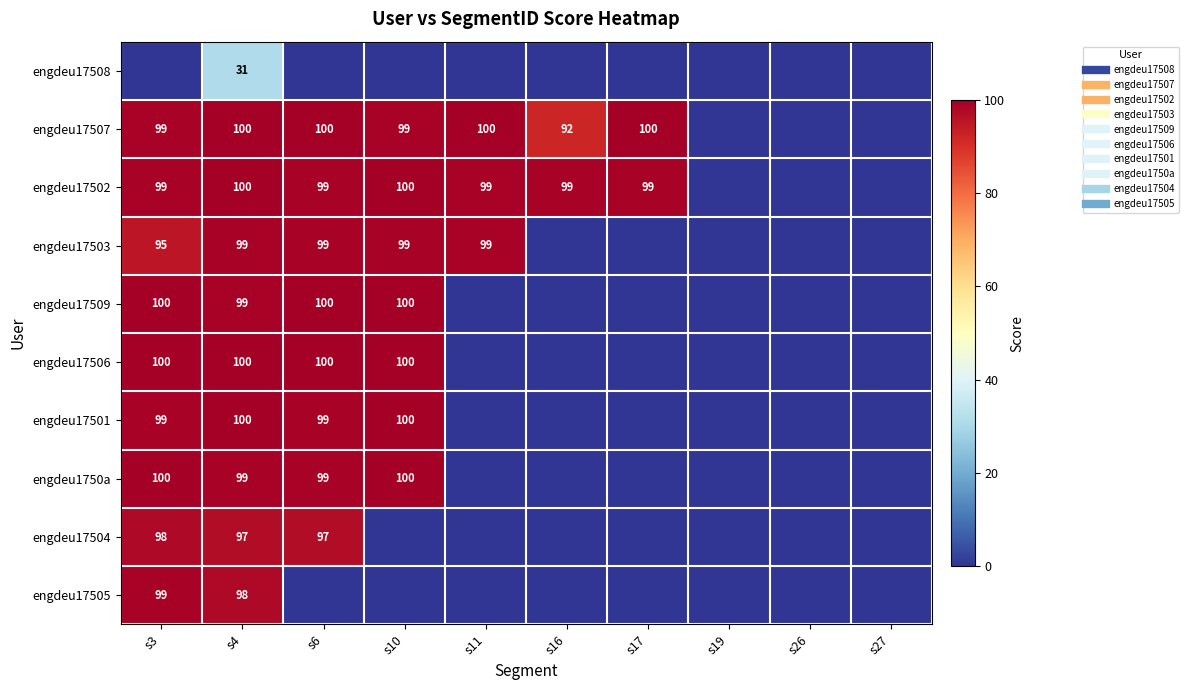

What is the average value of the engdeu17503 series?

49.1